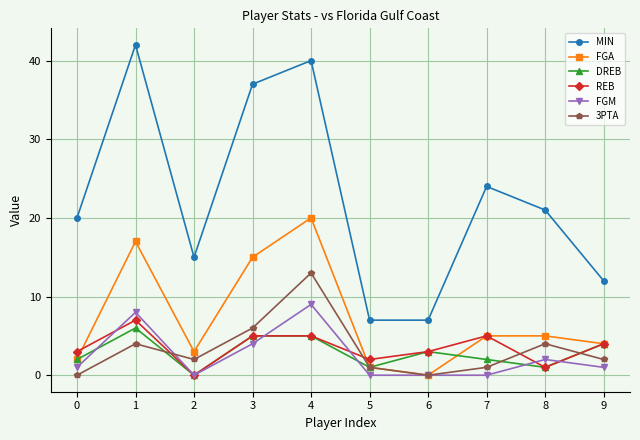

Is this an area chart (filled region under the line)?

No